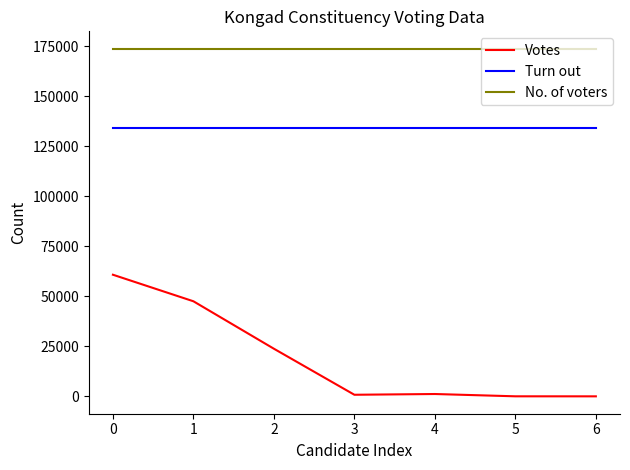

Is the value of Votes at 6 greater than the value of Turn out at 2?

No